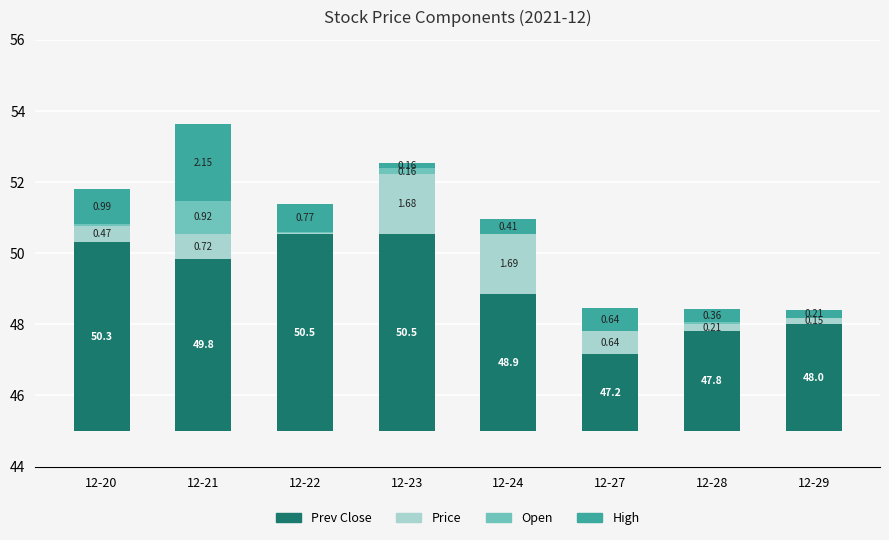

True or false: Open has a value of 0.9 at 12-21.

True